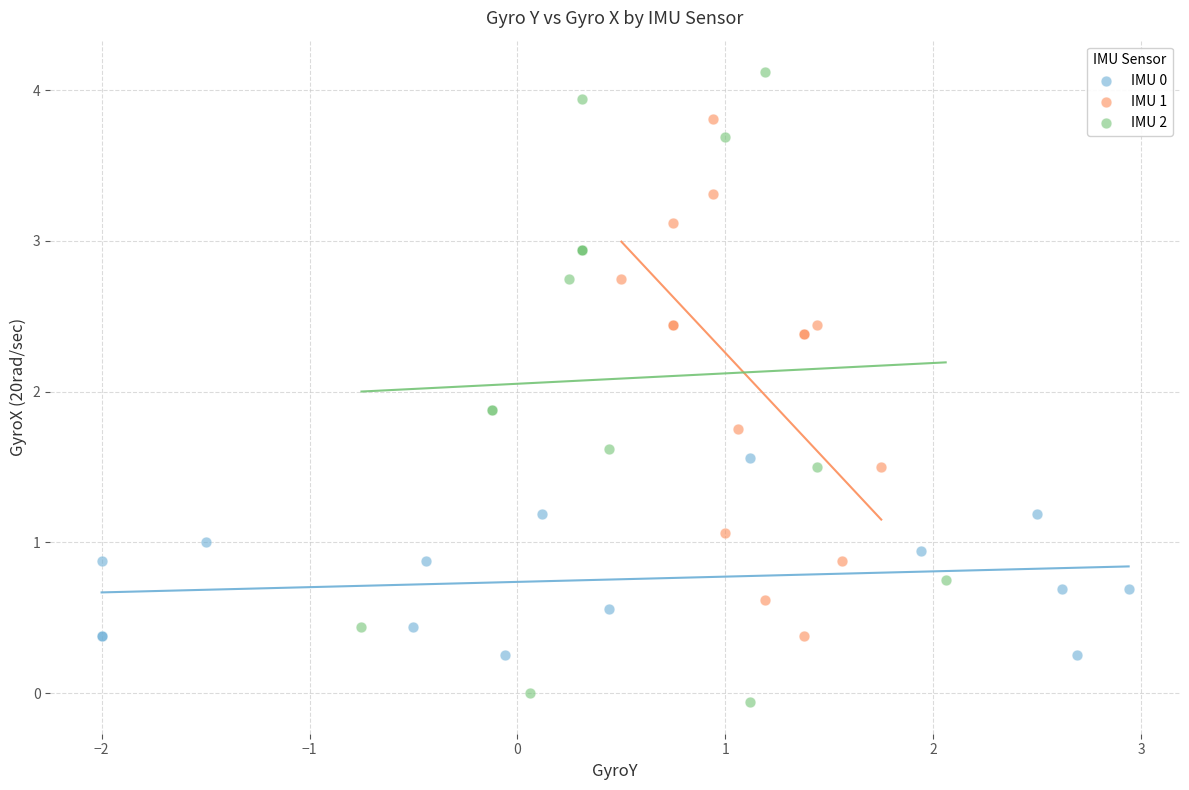

Which series reaches the minimum Y coordinate?

IMU 2